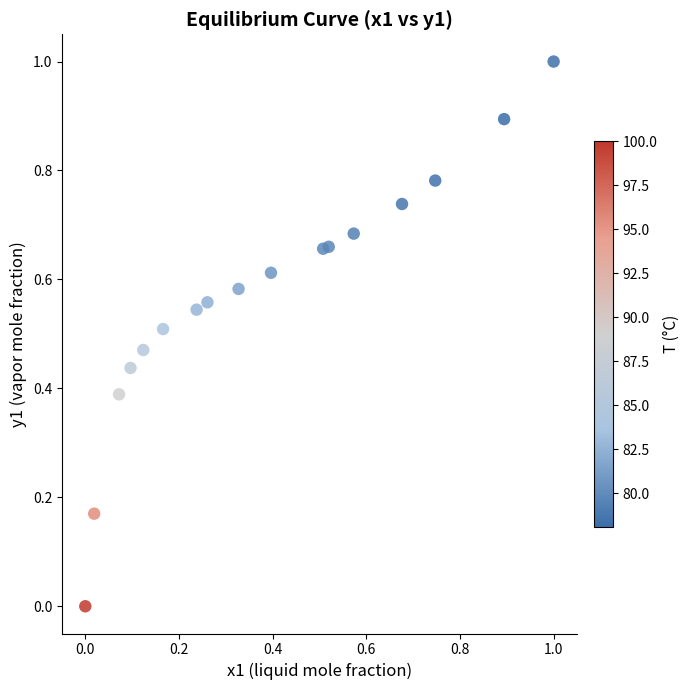

What is the range of X values (max minus min)?

1.0